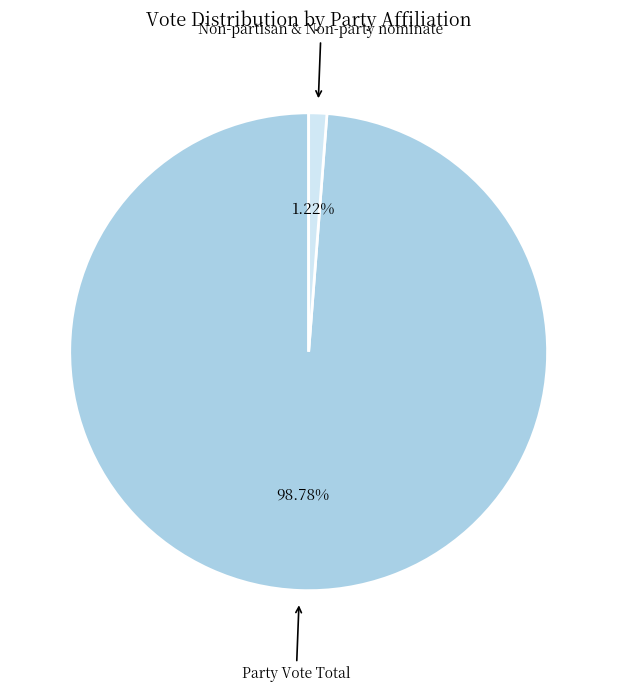

To the nearest percent, what portion does Non-partisan & Non-party nominate represent?

1%